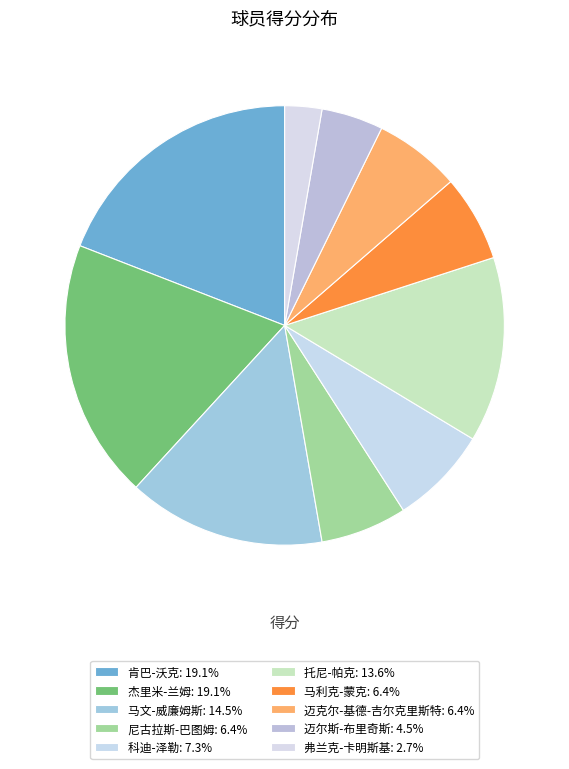

Combined, what portion of the pie is 科迪-泽勒 and 迈克尔-基德-吉尔克里斯特?

13.6%